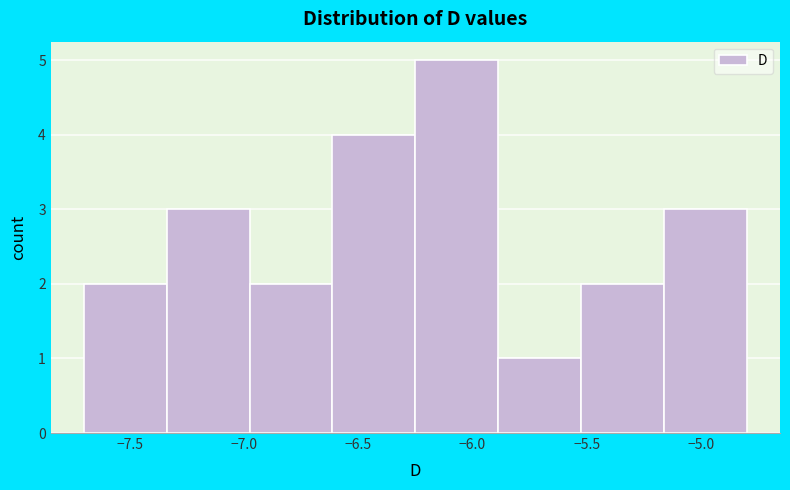

Reading left to right, transcribe this chart: for each bar, give the range it covers on the x-axis and its height. Neither the bar edges nor the heights are printed on the chart, so give them approximately, as read against the axes.

-7.70 to -7.35: 2
-7.35 to -6.95: 3
-6.95 to -6.60: 2
-6.60 to -6.25: 4
-6.25 to -5.90: 5
-5.90 to -5.50: 1
-5.50 to -5.15: 2
-5.15 to -4.80: 3